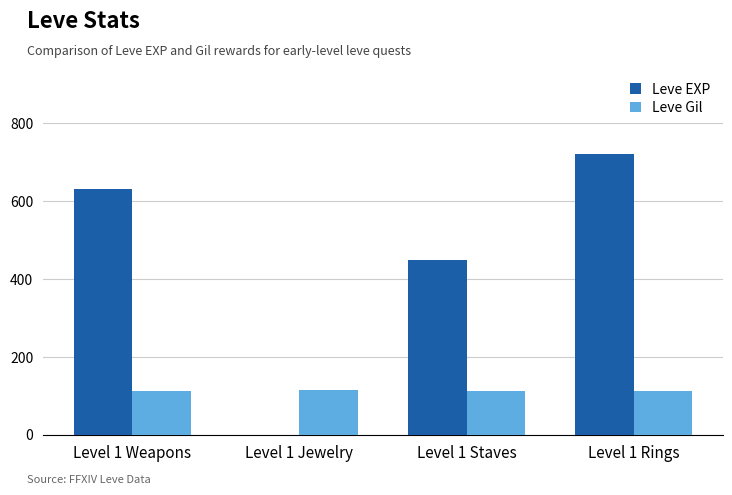

Count the number of data series in this chart.

2